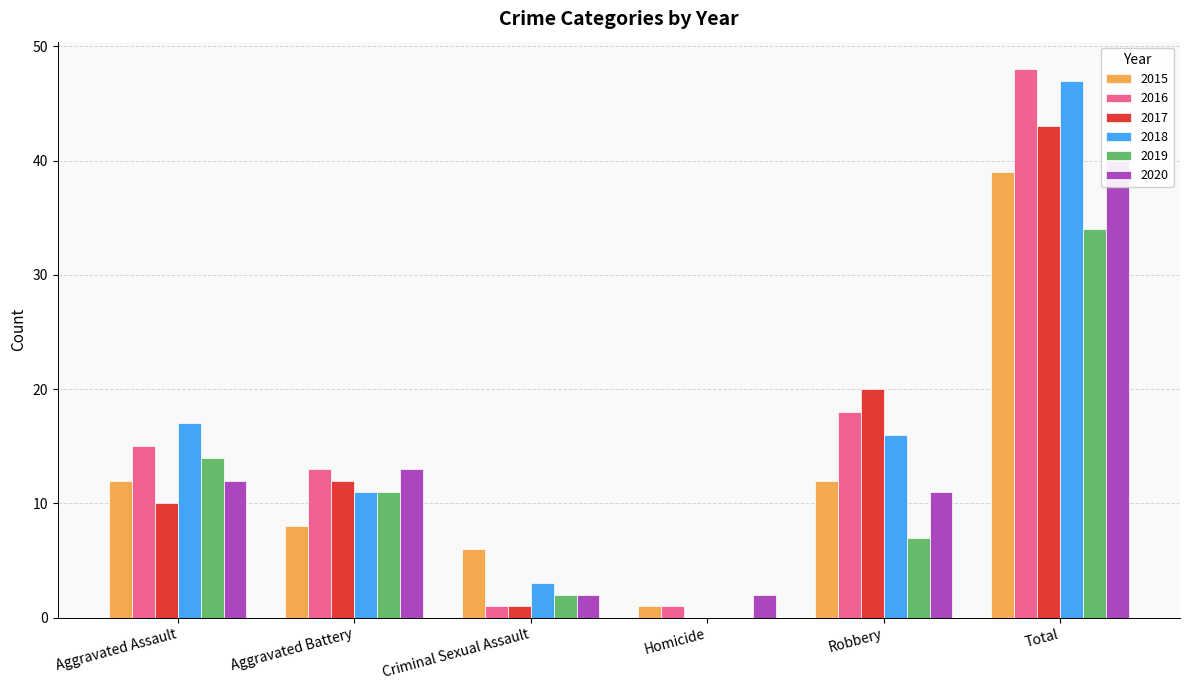

List the labels in order of 2017 value, smallest first.

Homicide, Criminal Sexual Assault, Aggravated Assault, Aggravated Battery, Robbery, Total